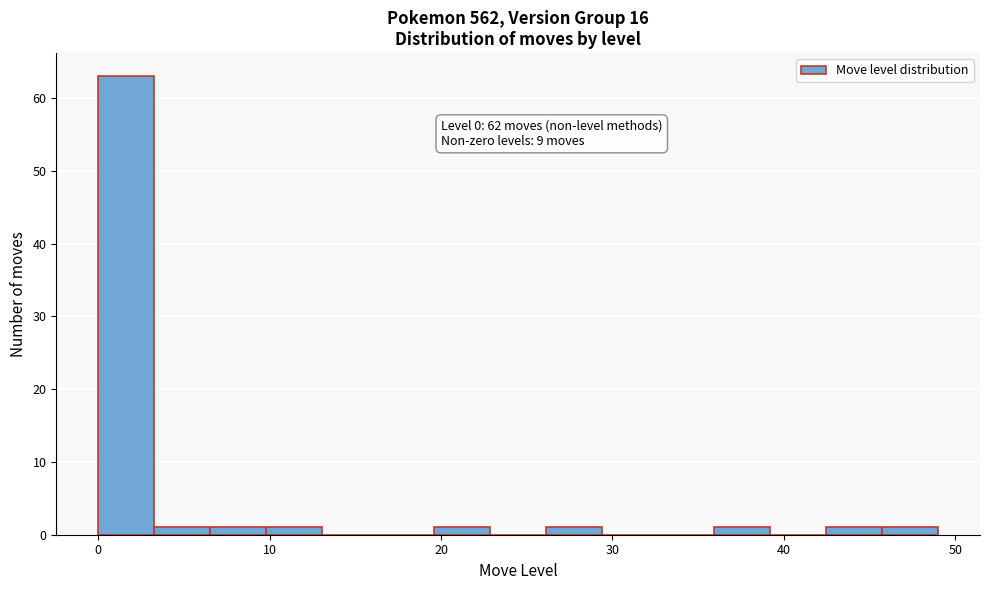

Around what value on the x-axis is the tallest bar? Give the approximate position of its centre, as read against the axis.

2